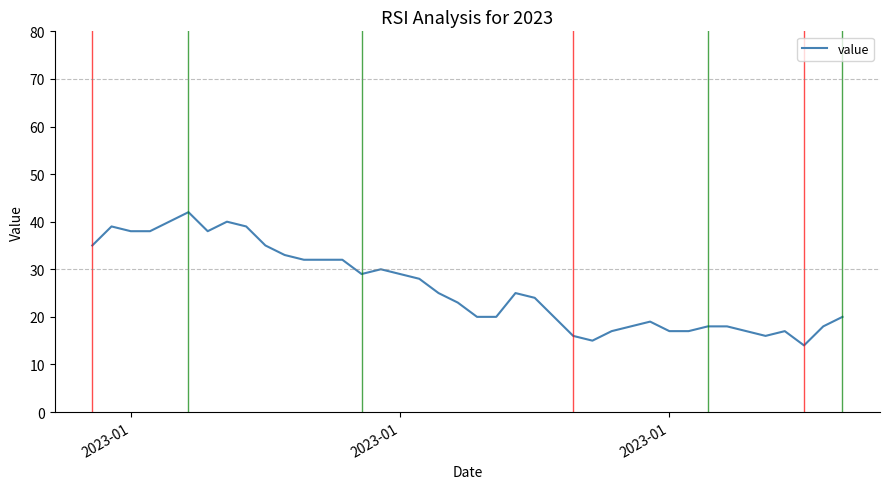

What is the difference between the maximum and minimum values?

28